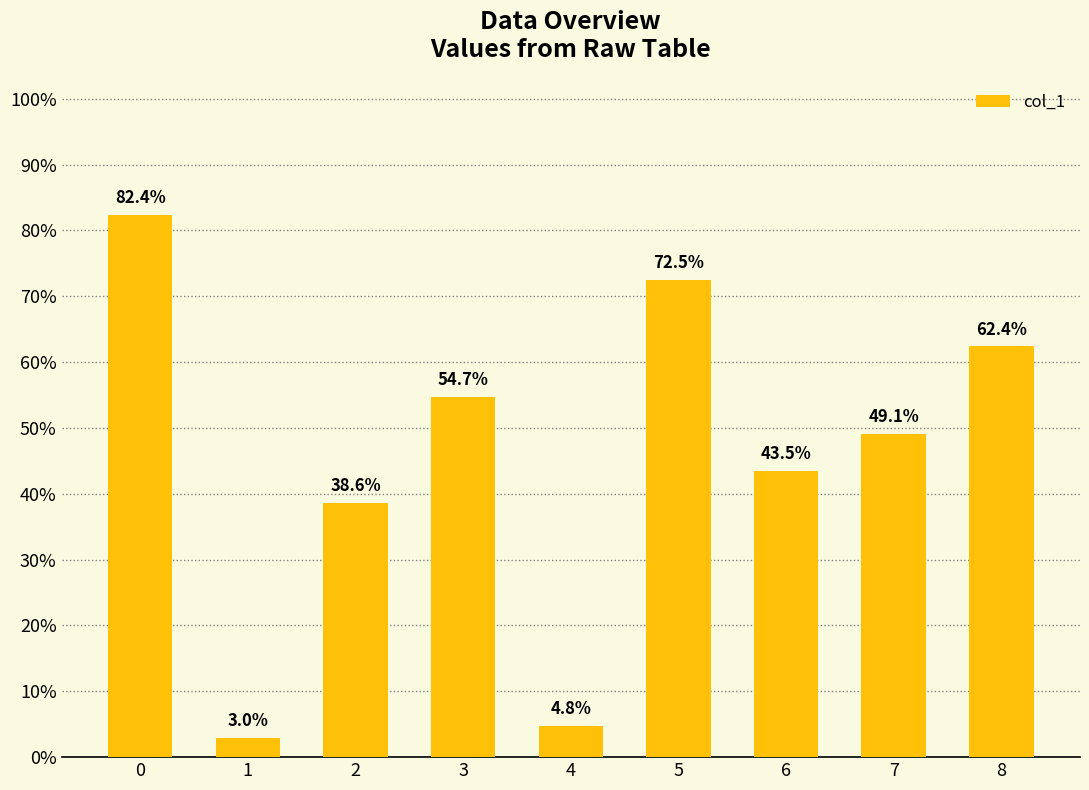

Are the bars horizontal?

No